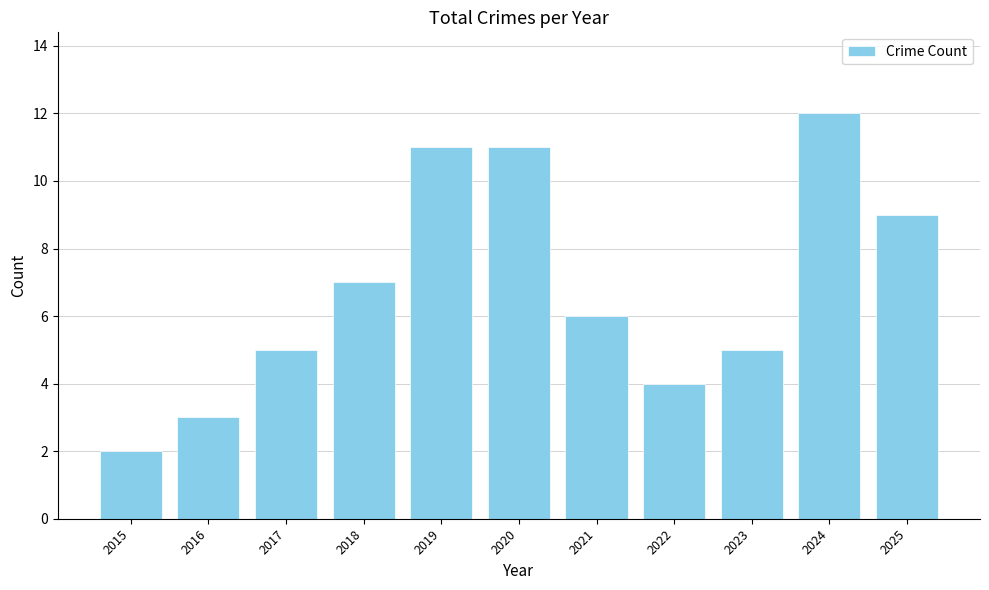

What is the value of the 9th bar from the left?

5